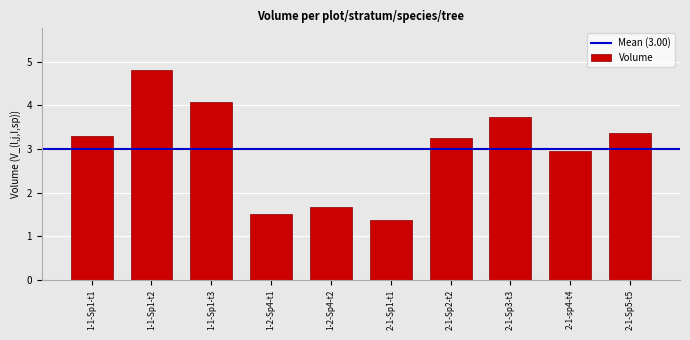

What is the sum of all values?

30.0